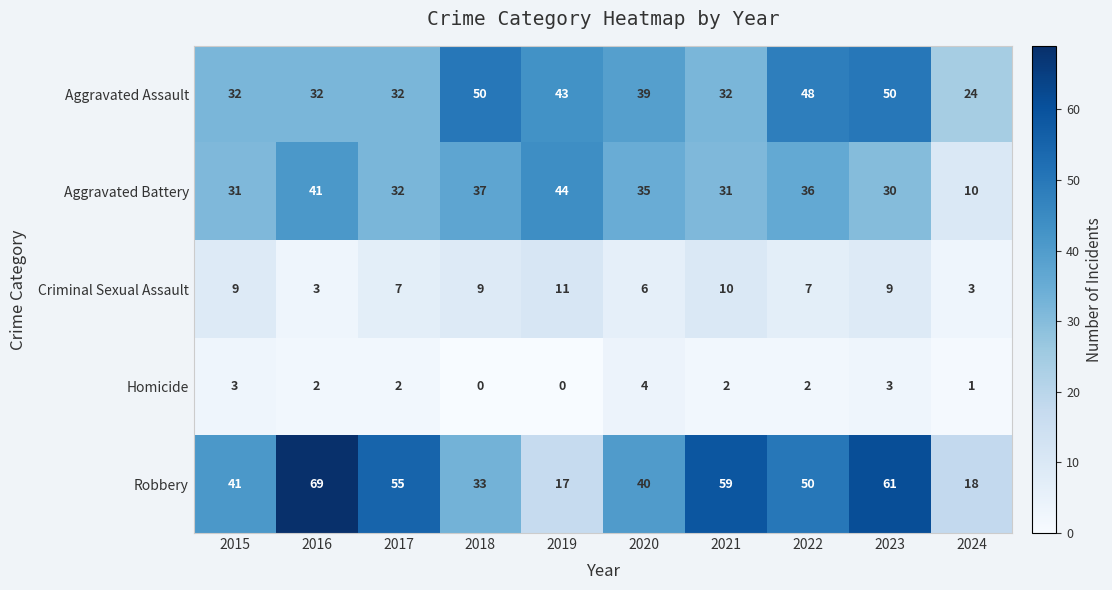

How many data points in Homicide are less than 2?

3